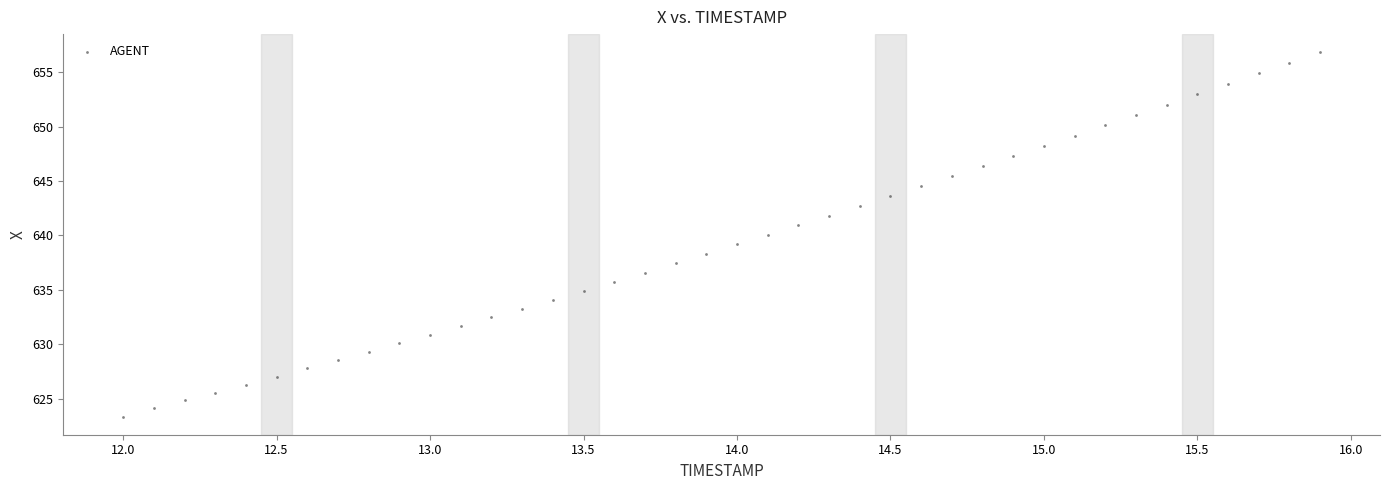

What is the range of Y values (max minus min)?

33.5